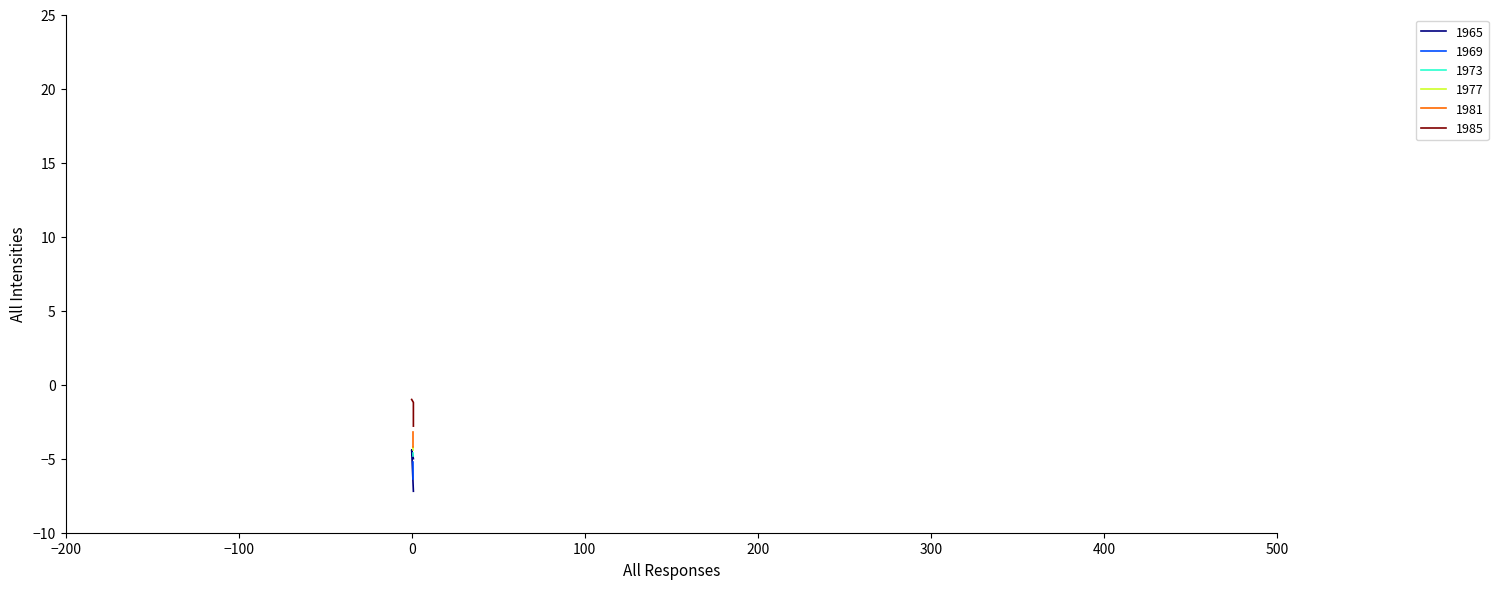

What is the sum of the values at 1 and 1?

-4.4